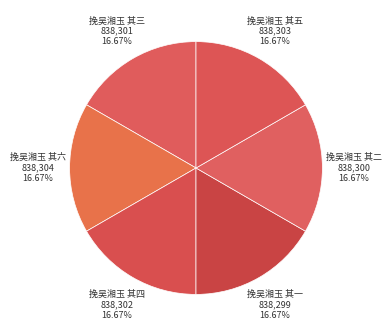

What percentage is the 挽吴湘玉 其二 slice, to the nearest percent?

17%